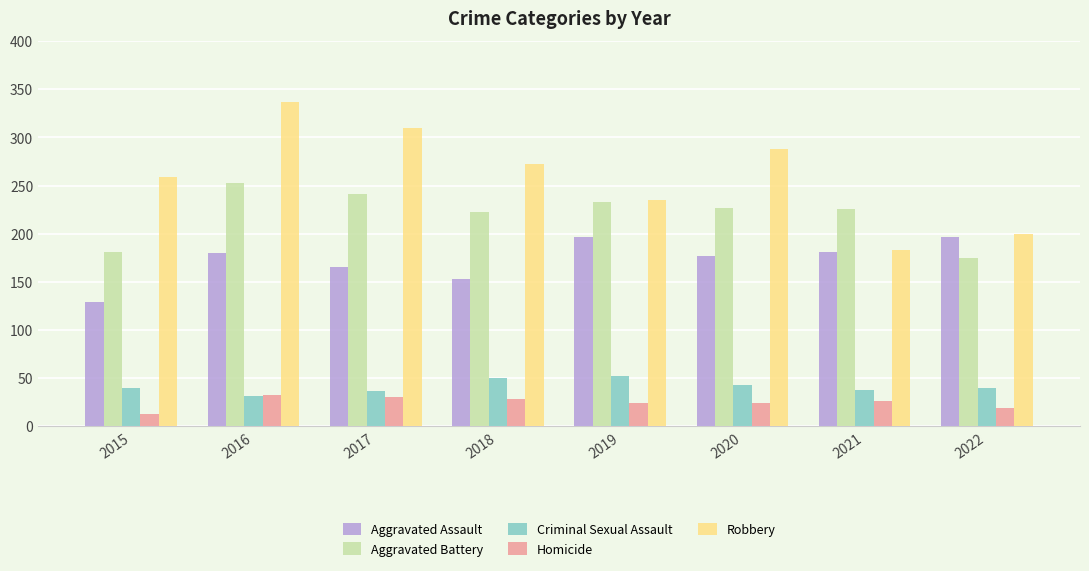

How many distinct data groups are displayed?

5